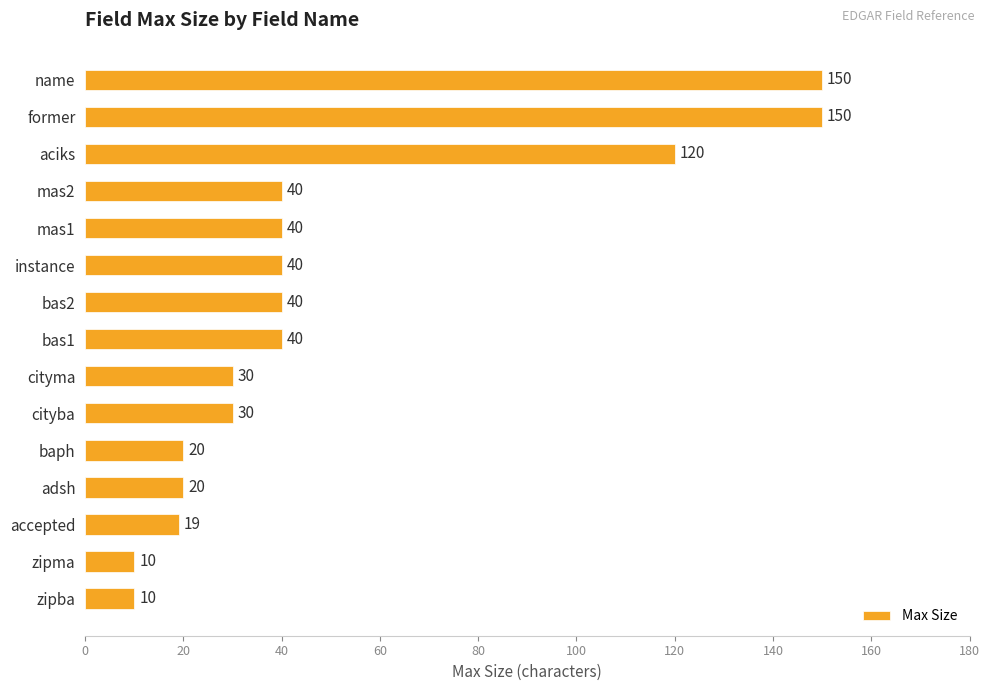

What value does the data have at bas2, to the nearest 50?

50